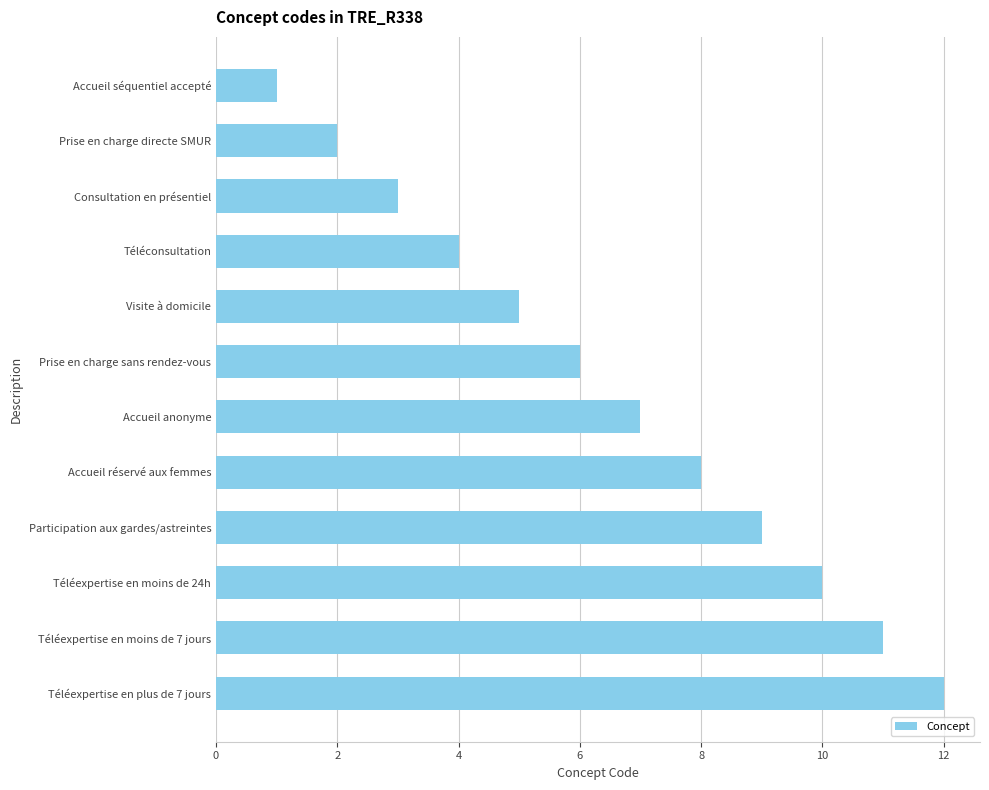

What is the ratio of the value at Téléexpertise en moins de 24h to the value at Téléexpertise en moins de 7 jours?

0.9